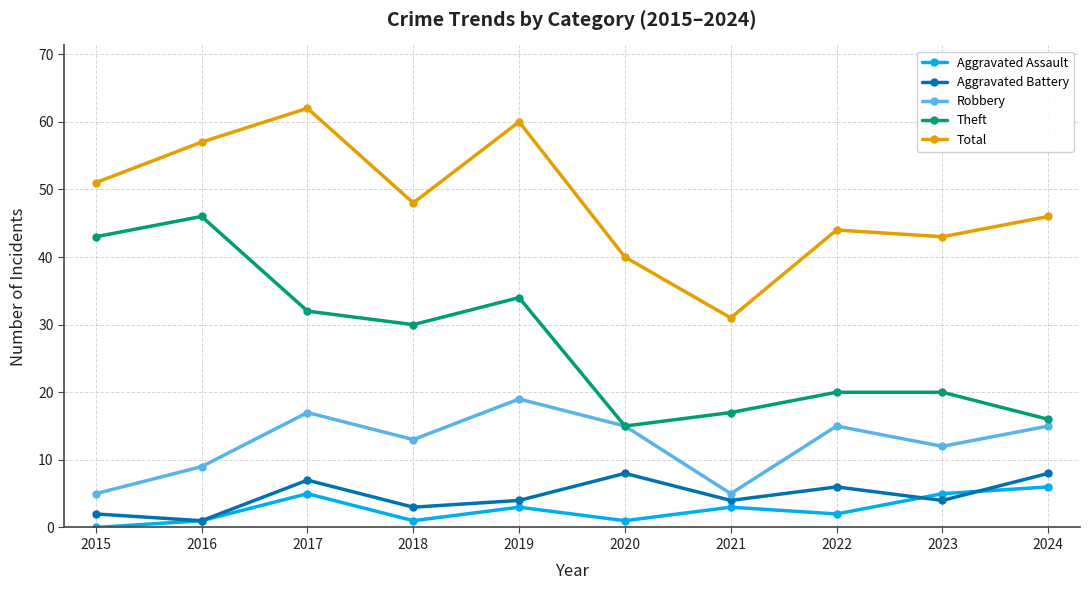

What value does the Aggravated Assault series have at 2021?

3